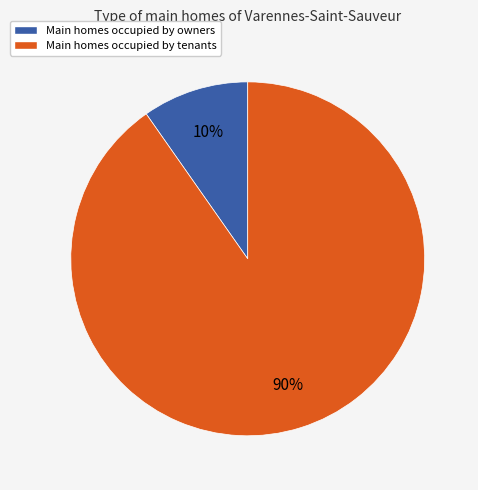

To the nearest percent, what is the combined percentage of Main homes occupied by tenants and Main homes occupied by owners?

100%